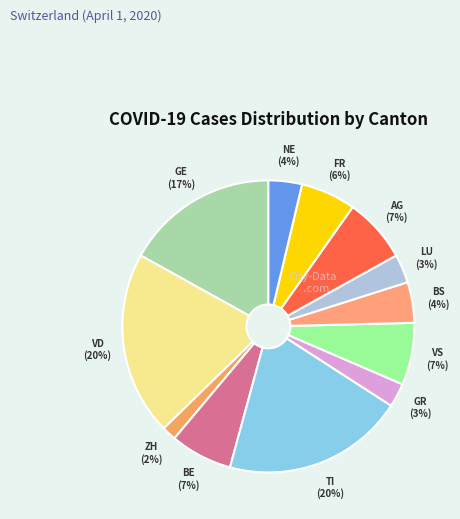

Is the sum of VD and BS greater than half?

No